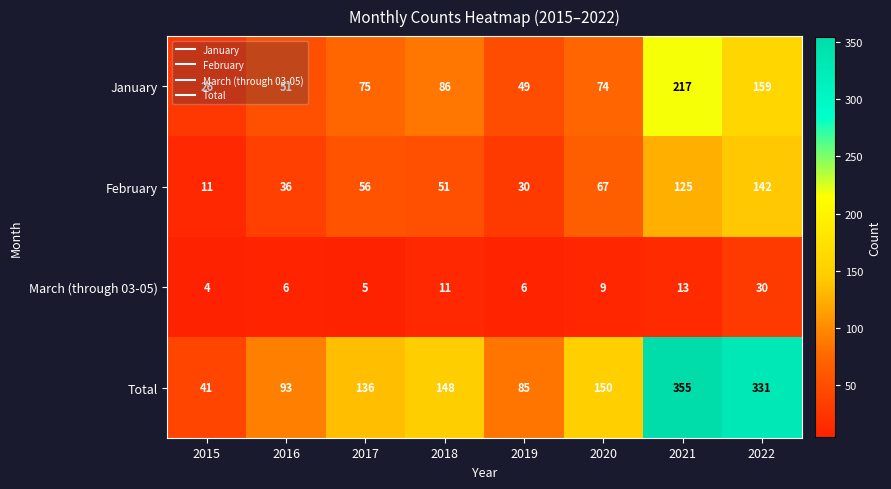

What is the sum of the Total values at 2017 and 2019?

221